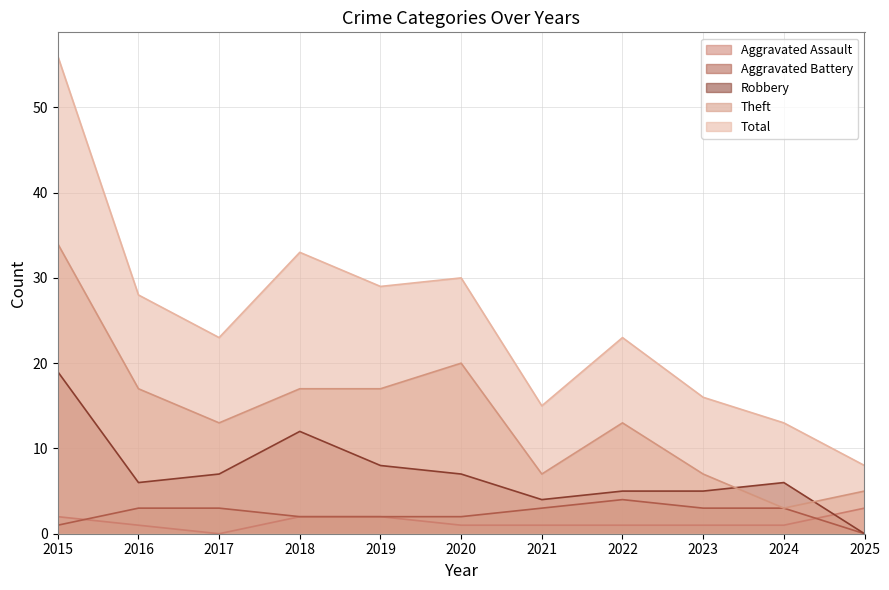

What is the value of the Total point at the 2nd from the left?

28